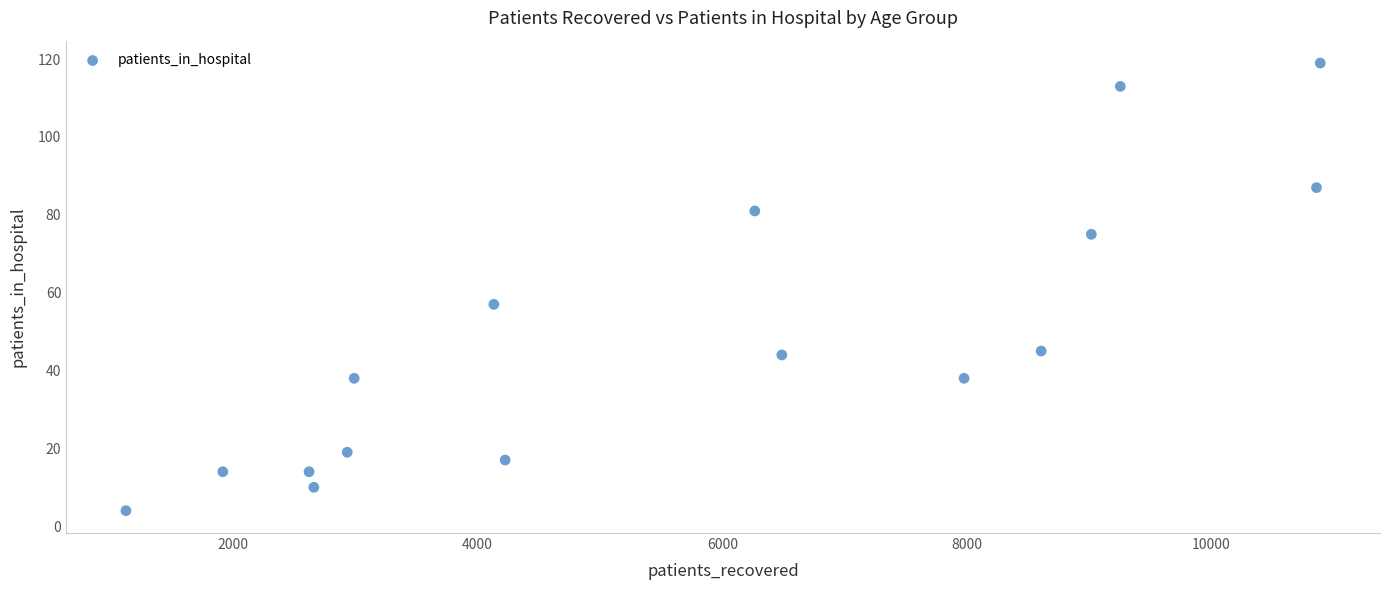

What is the range of X values (max minus min)?

9764